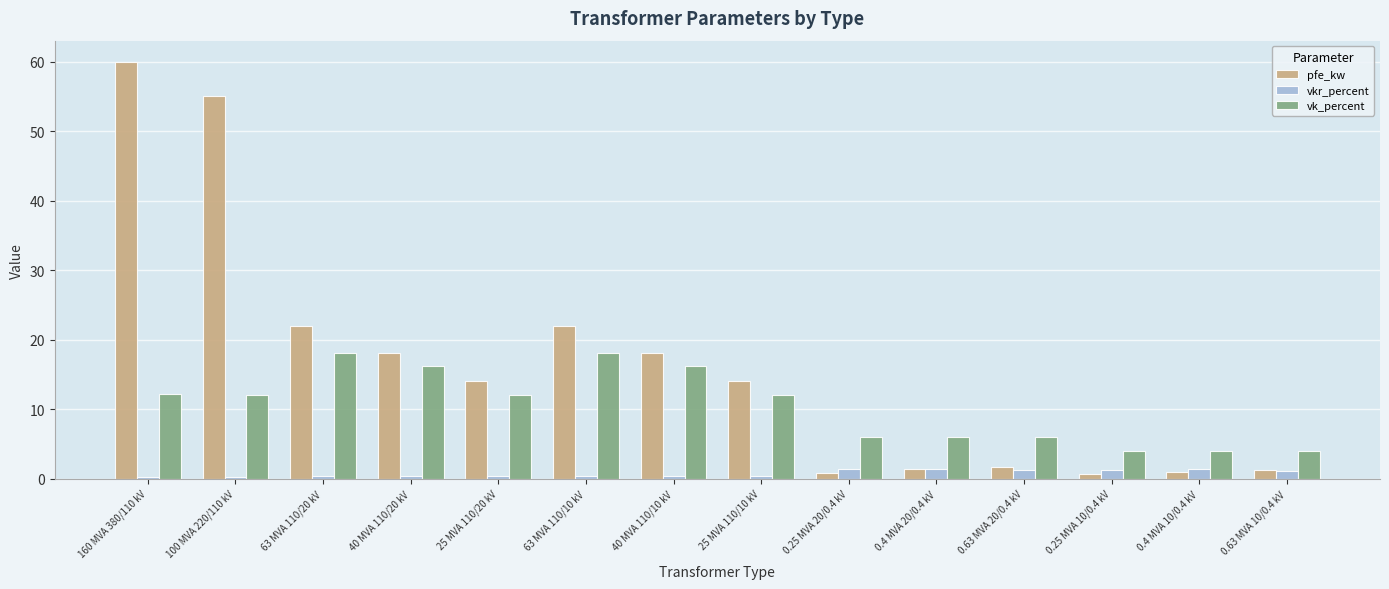

Which series has the largest total across all categories?

pfe_kw